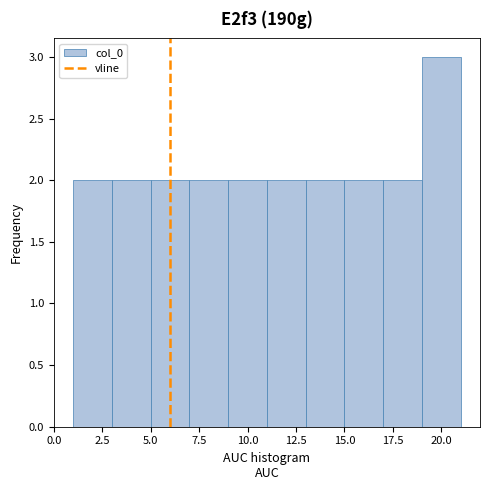

Reading left to right, transcribe this chart: for each bar, give the range it covers on the x-axis and its height. The values are not printed on the chart, so give them approximately, as read against the axis.

1 to 3: 2
3 to 5: 2
5 to 7: 2
7 to 9: 2
9 to 11: 2
11 to 13: 2
13 to 15: 2
15 to 17: 2
17 to 19: 2
19 to 21: 3